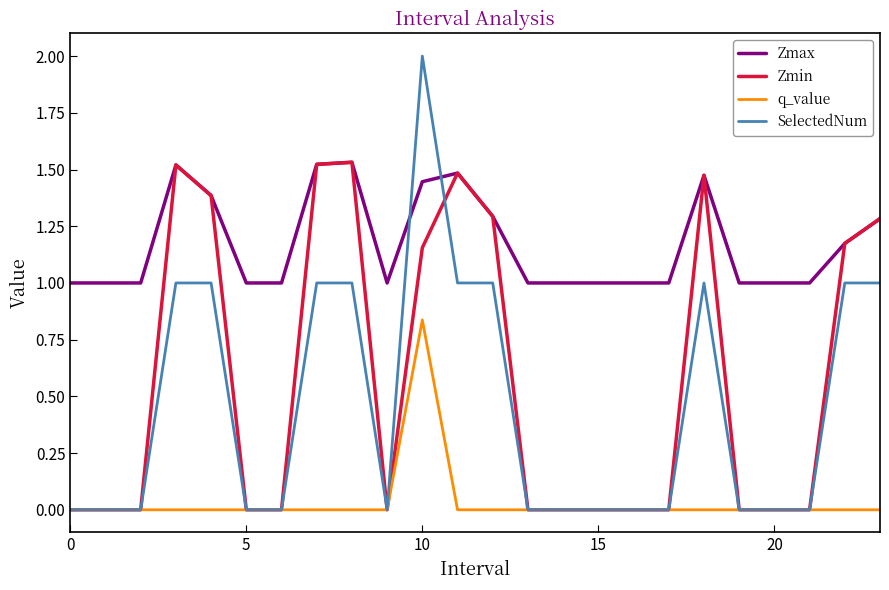

Which series has the widest spread of values?

SelectedNum